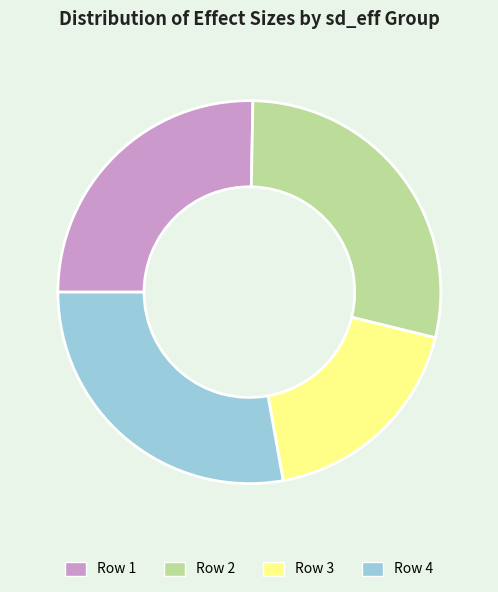

Count the number of slices in the pie.

4